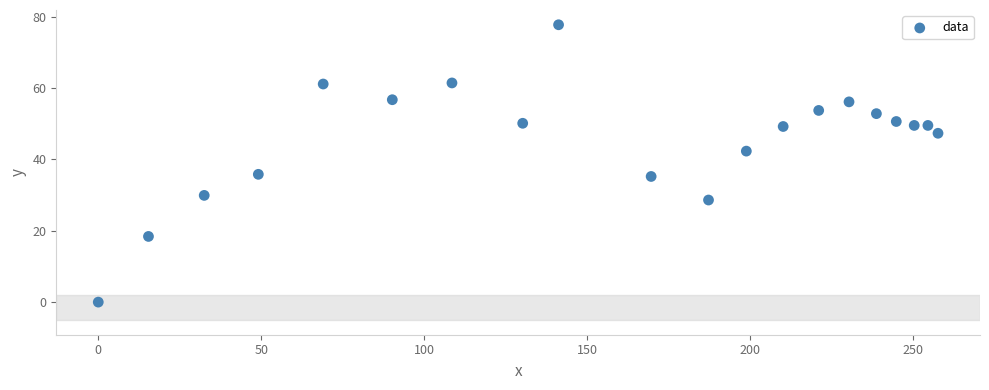

What is the range of Y values (max minus min)?

77.7